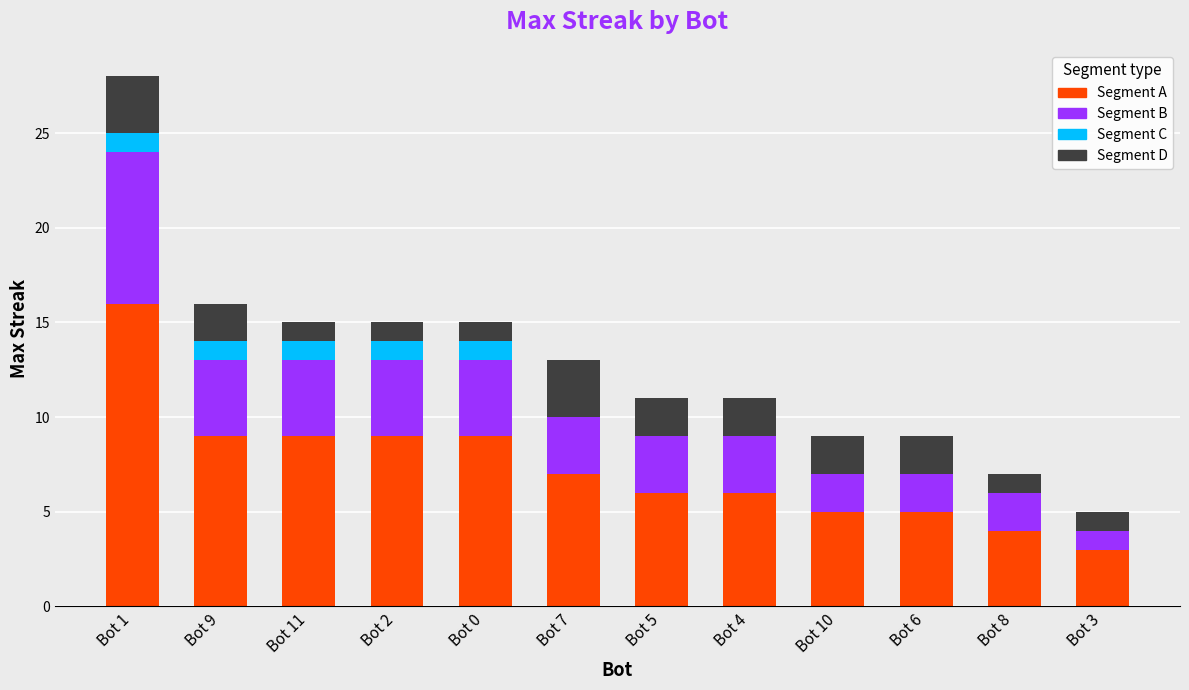

True or false: Segment A has a value of 7 at Bot 7.

True